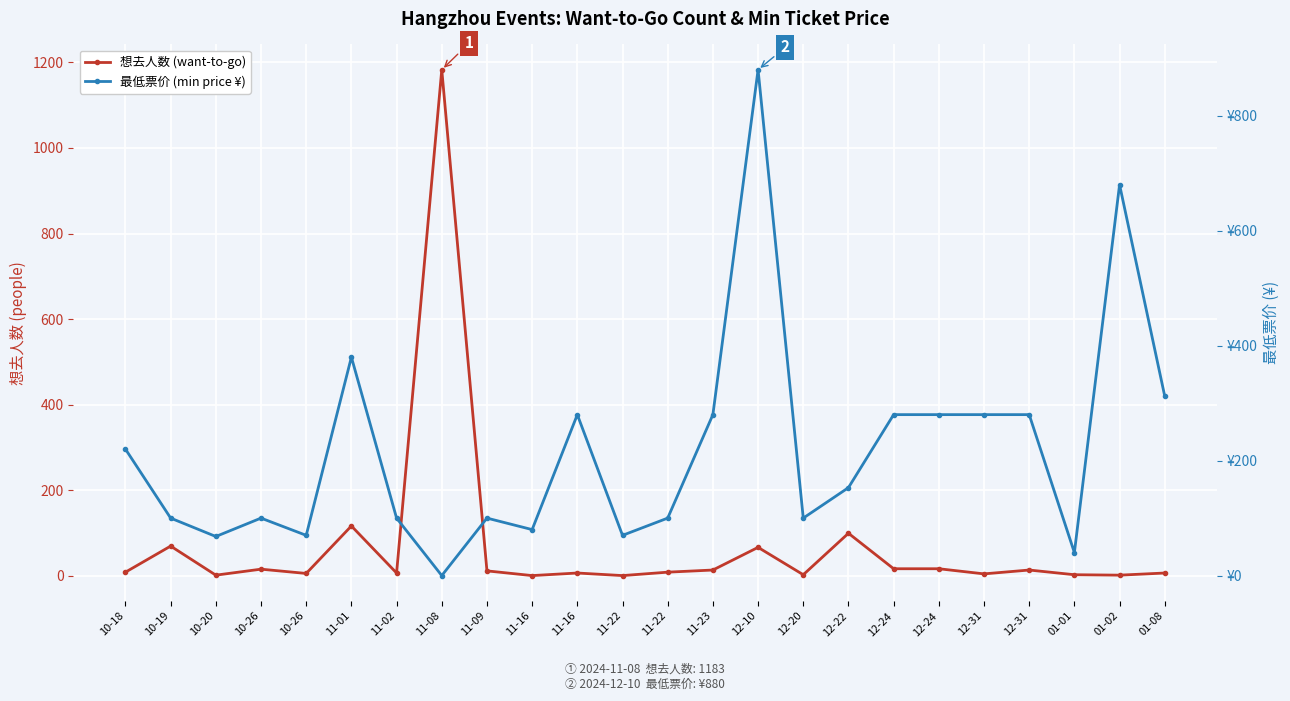

Which category has the lowest value in the 想去人数 (want-to-go) series?

11-16